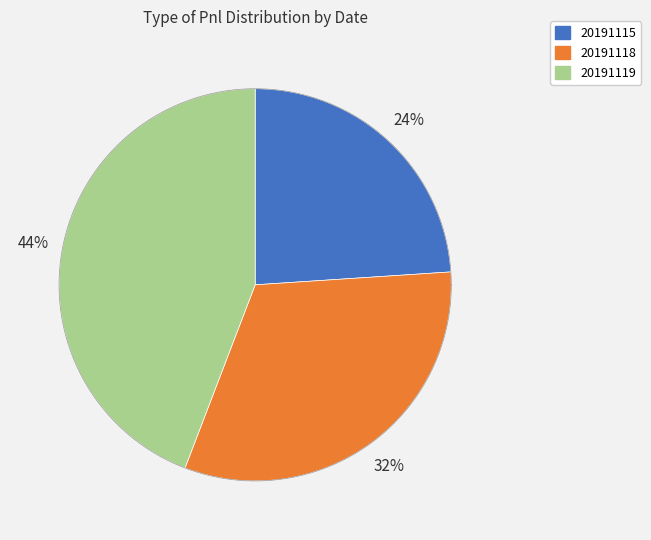

Do 20191118 and 20191115 together represent more than half of the pie?

Yes